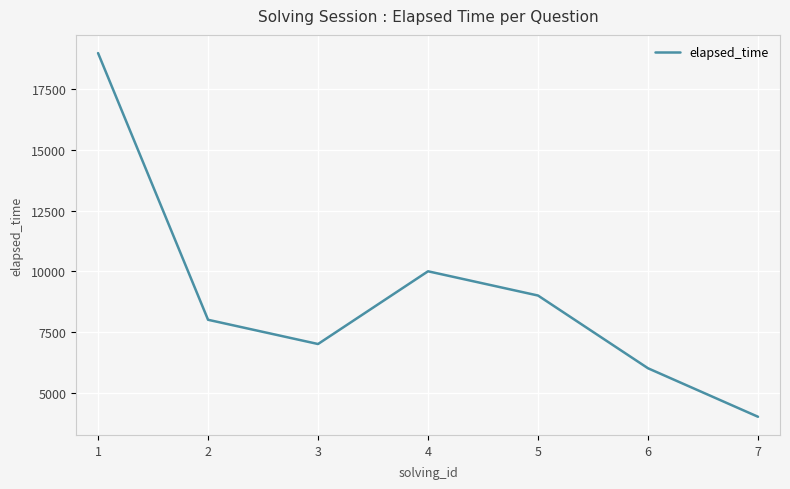

Which category has the lowest value across all series?

7